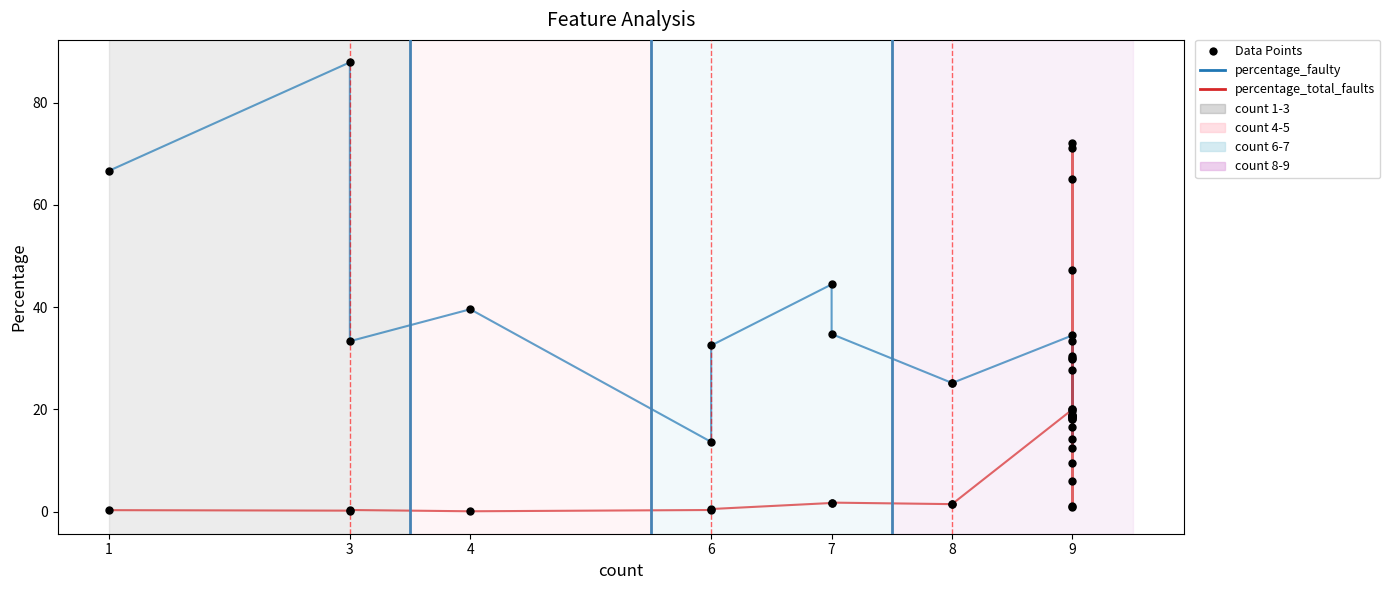

What is the difference between the maximum and minimum values in the percentage_total_faults series?

72.1